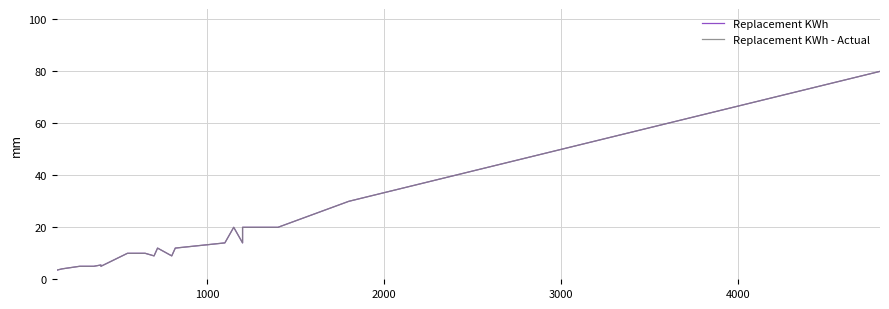

How many data points does each series have?

40